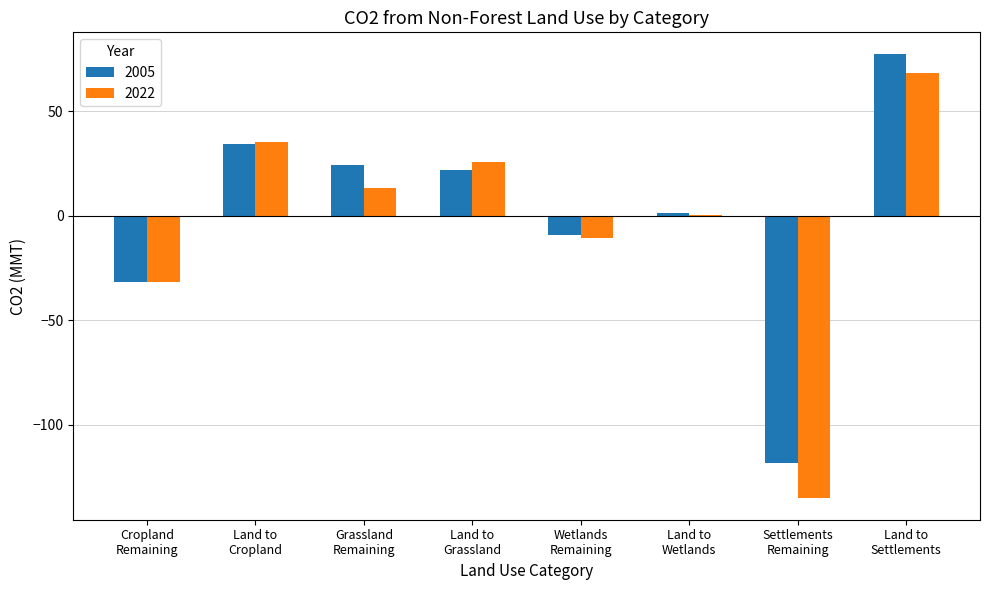

What is the sum of all 2005 values?

-0.3